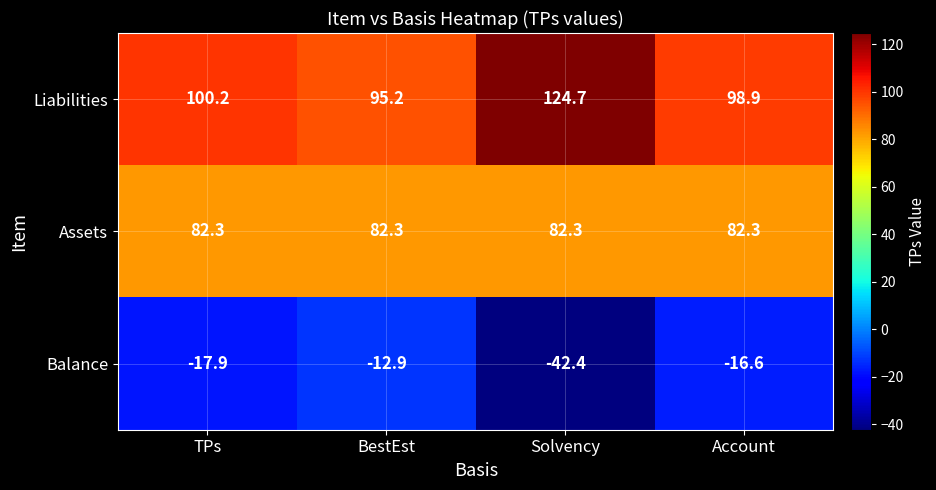

At which label does Balance reach its peak?

BestEst